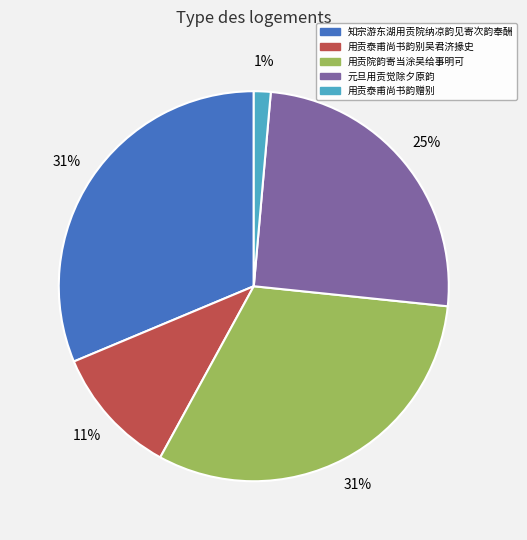

Is there a majority slice in this chart?

No